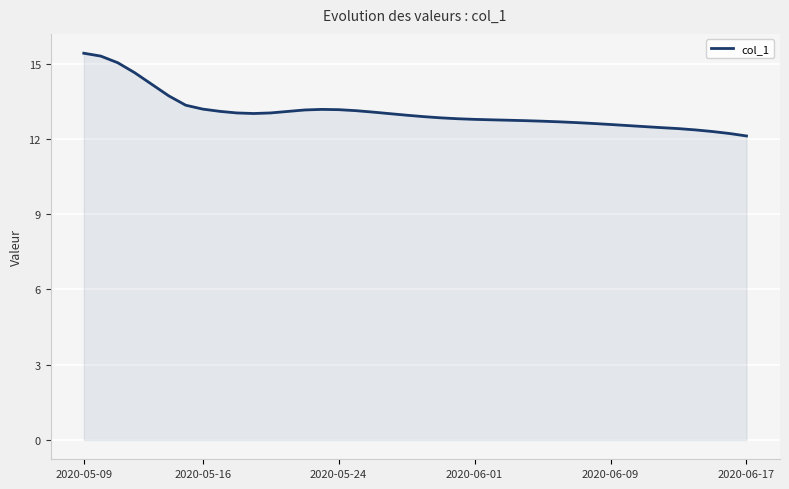

What is the maximum value shown in the chart?

15.4